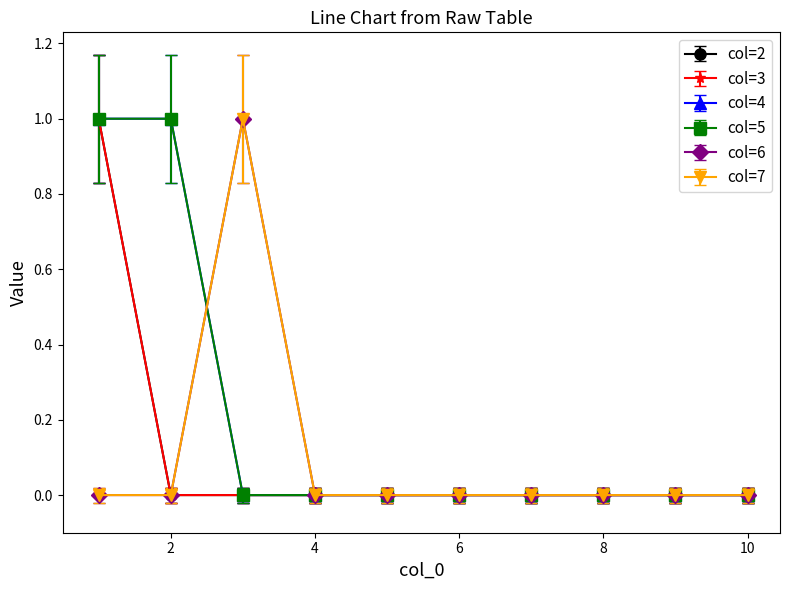

Does the chart display data point markers on the line(s)?

Yes